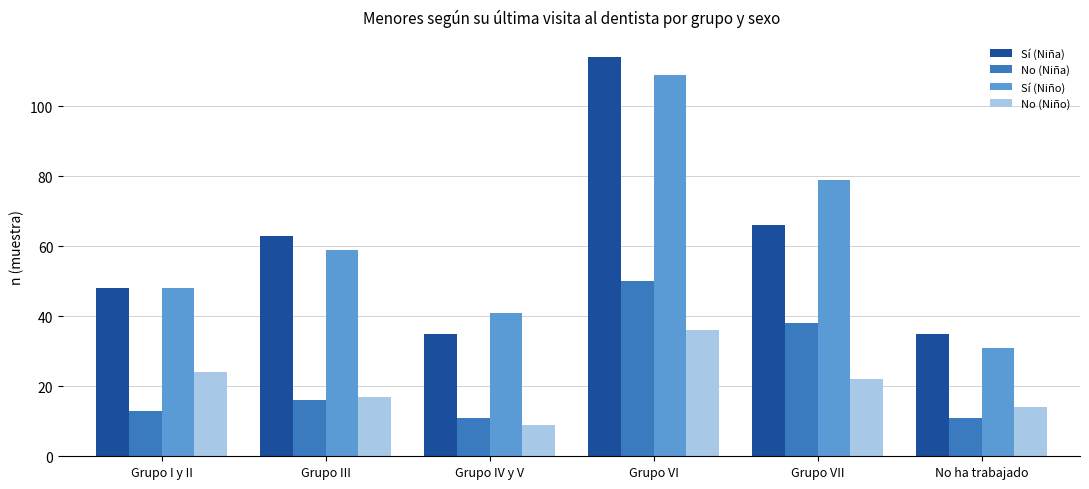

Which category has the highest value in the No (Niño) series?

Grupo VI